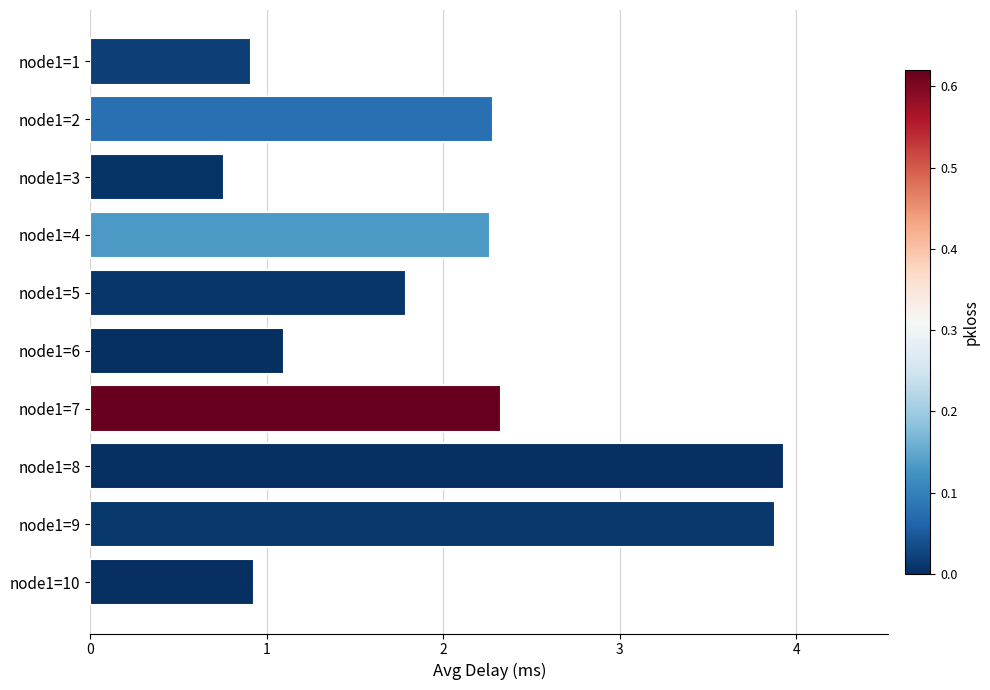

What is the maximum value shown in the chart?

3.9